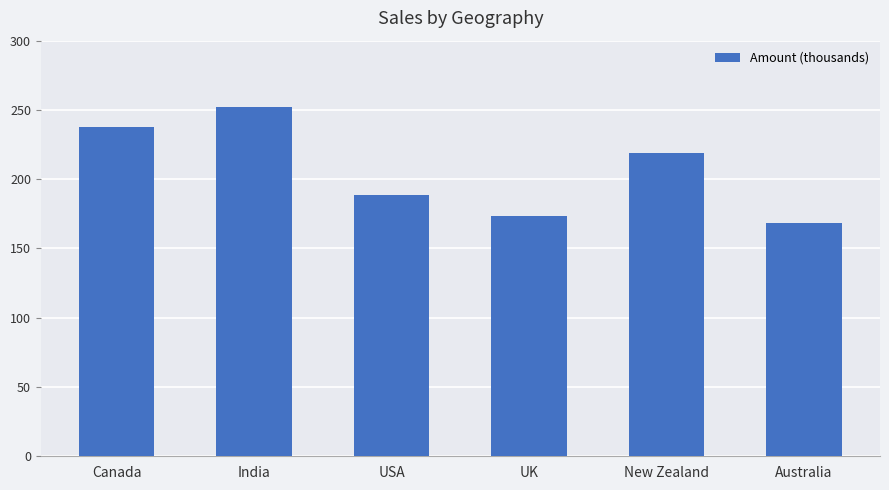

What is the difference between the maximum and minimum values?

83.8